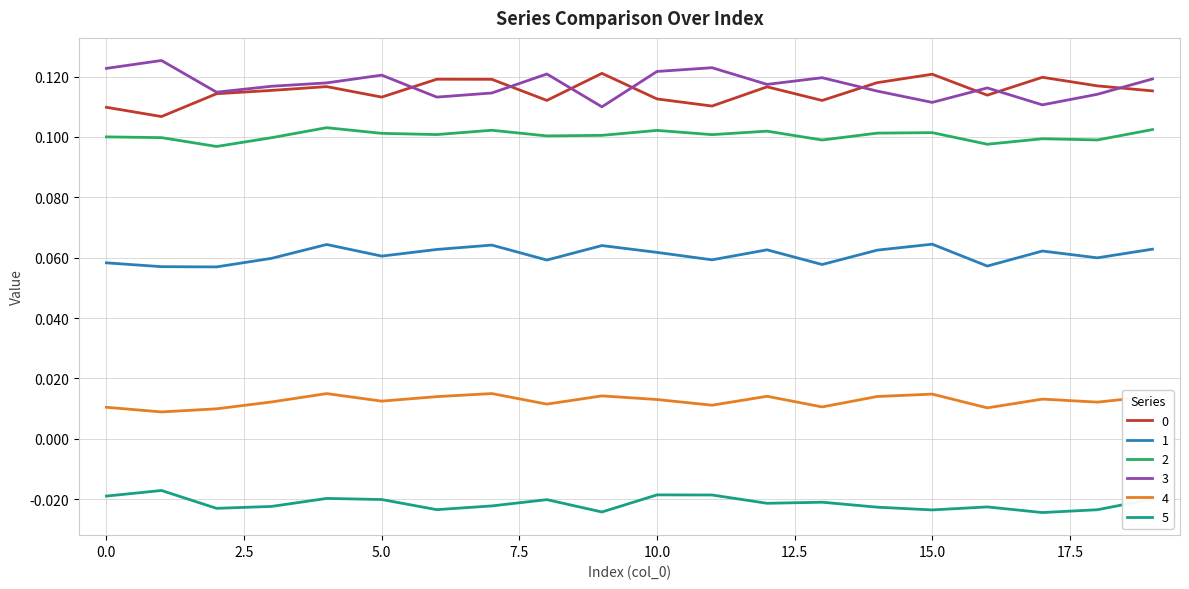

True or false: 4 and 0 cross at least once.

False